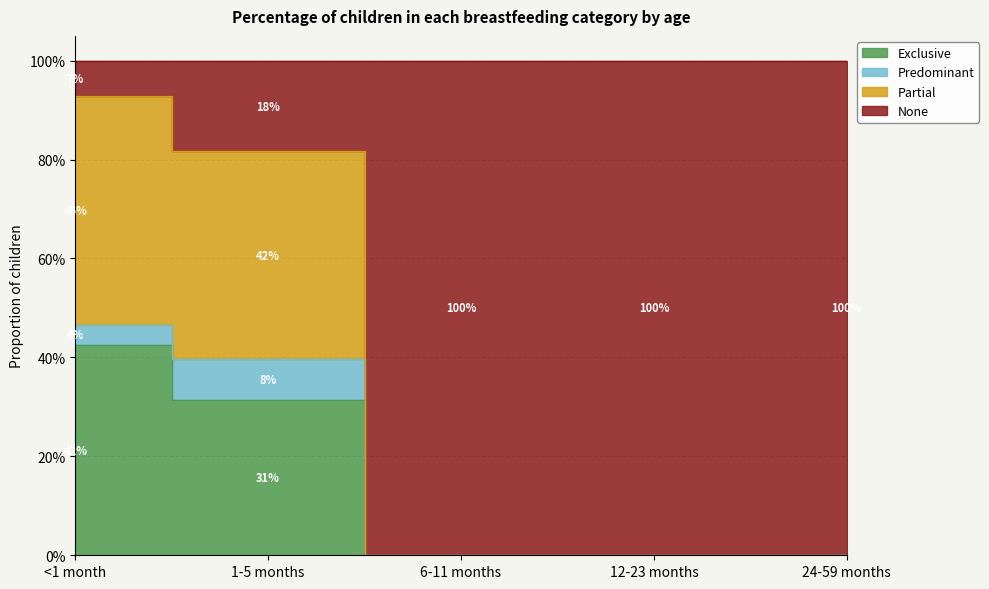

True or false: Exclusive and None intersect in this chart.

False